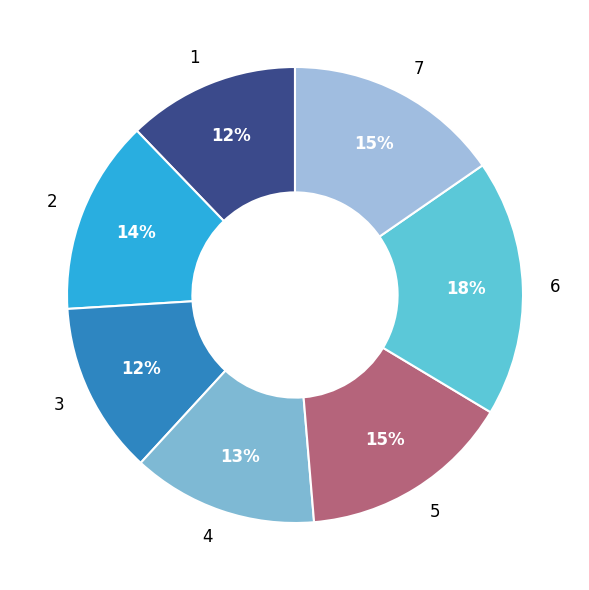

To the nearest percent, what is the difference between the largest and smallest slice percentages?

6%